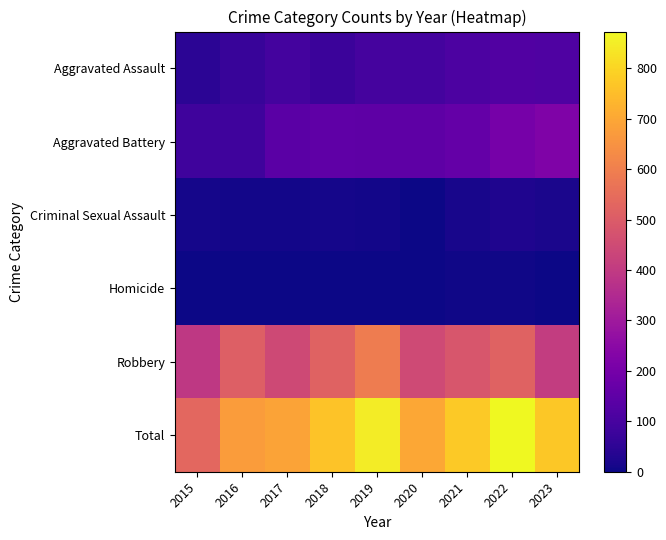

Rank the series by their maximum value, from highest to lowest.

Total, Robbery, Aggravated Battery, Aggravated Assault, Criminal Sexual Assault, Homicide